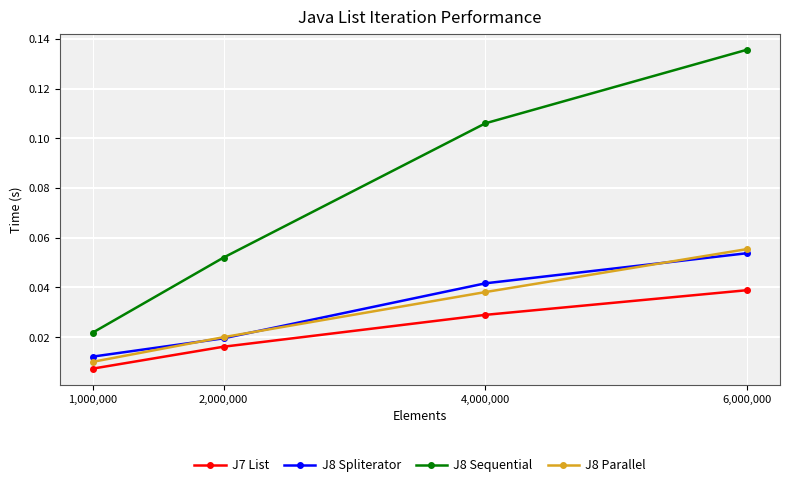

The value of J7 List at 6,000,000 is 0.1. True or false?

False